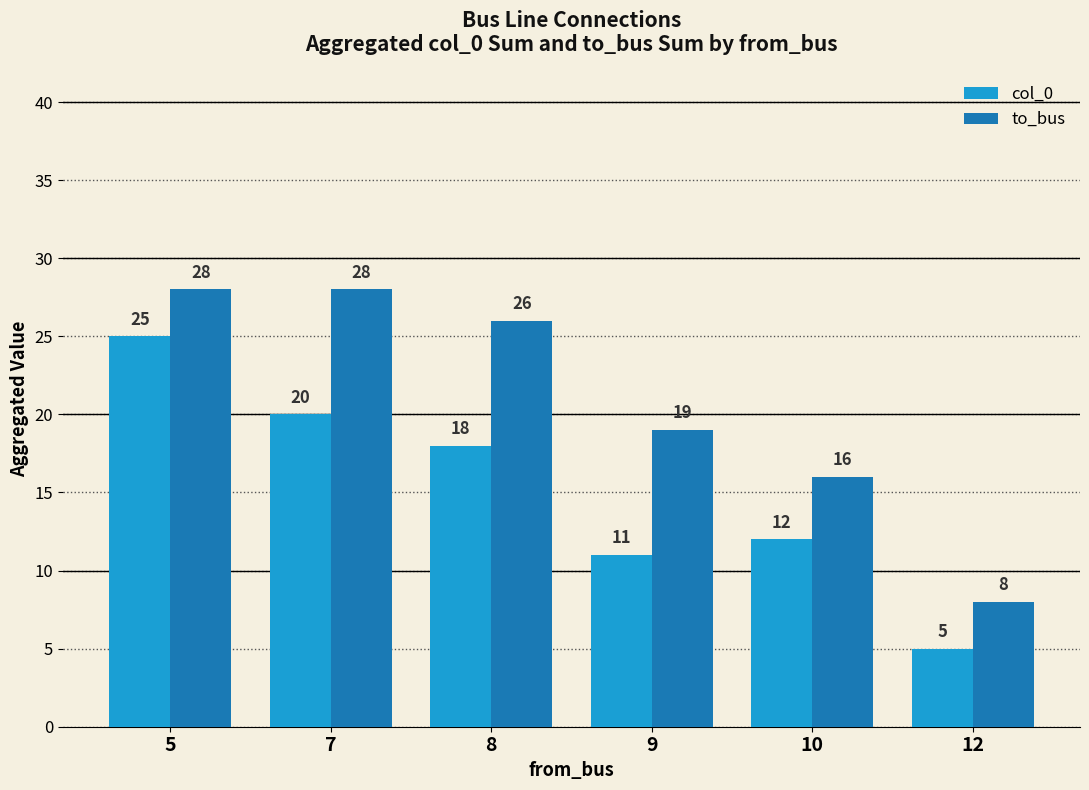

What are all the series names shown in the legend?

col_0, to_bus